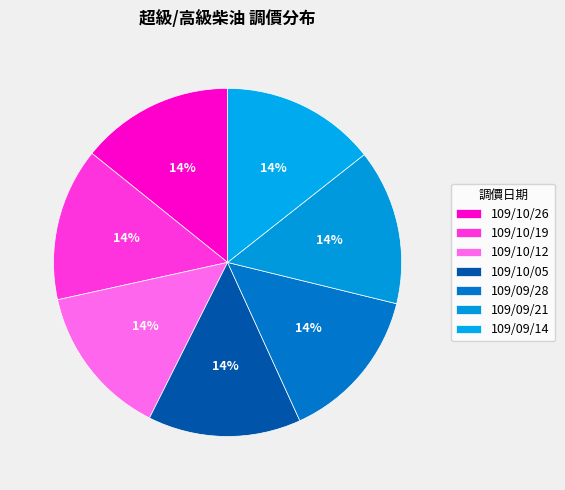

True or false: 109/10/26 accounts for 14% of the total.

True